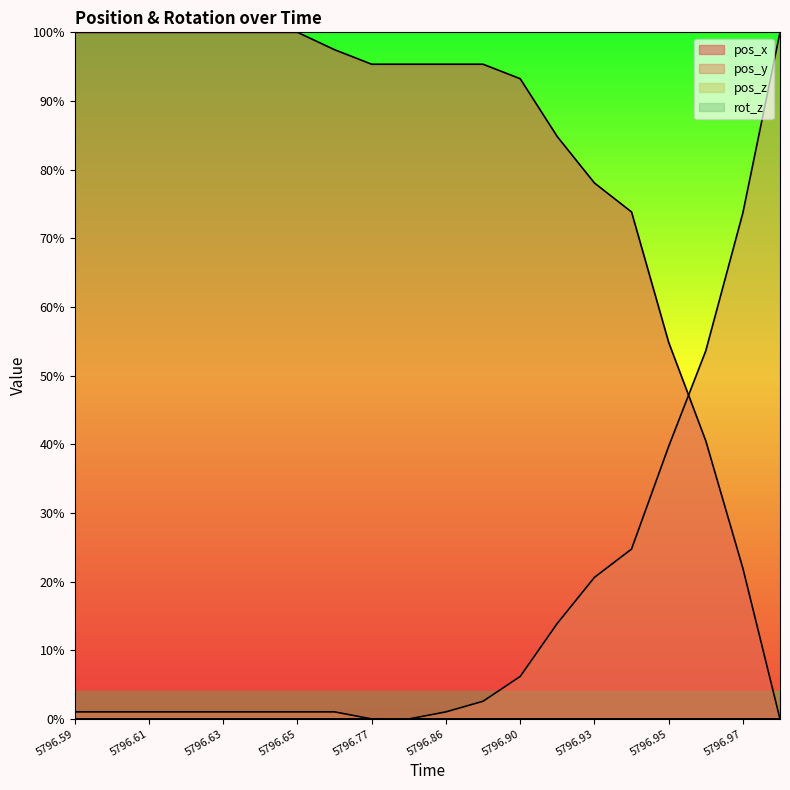

True or false: pos_y and pos_x intersect in this chart.

True